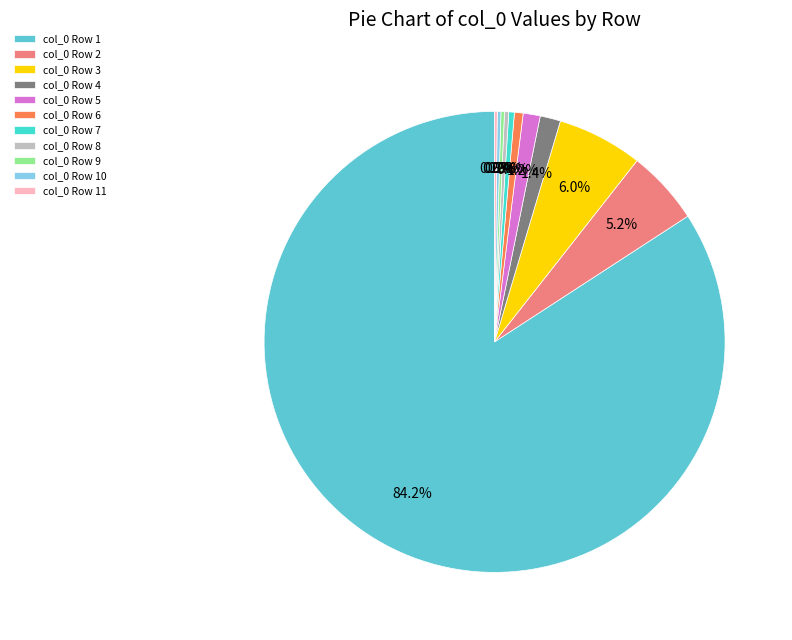

Rank the categories by value from highest to lowest.

Row 1, Row 3, Row 2, Row 4, Row 5, Row 6, Row 7, Row 8, Row 10, Row 9, Row 11